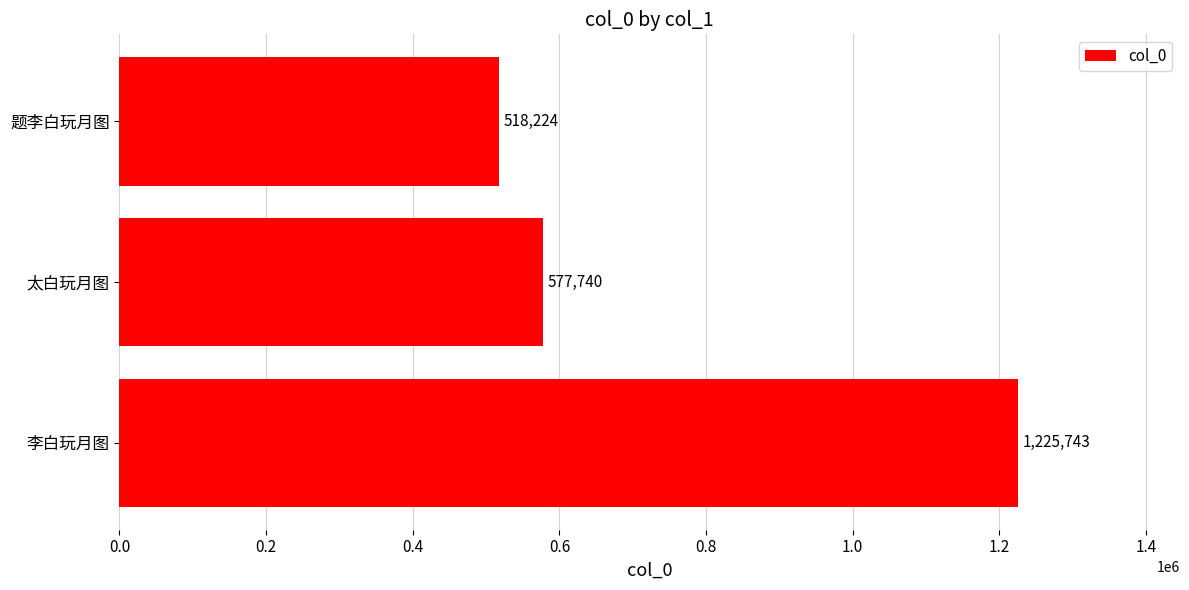

Reading top to bottom, list all the values displayed in this chart.

题李白玩月图=518224	太白玩月图=577740	李白玩月图=1225743